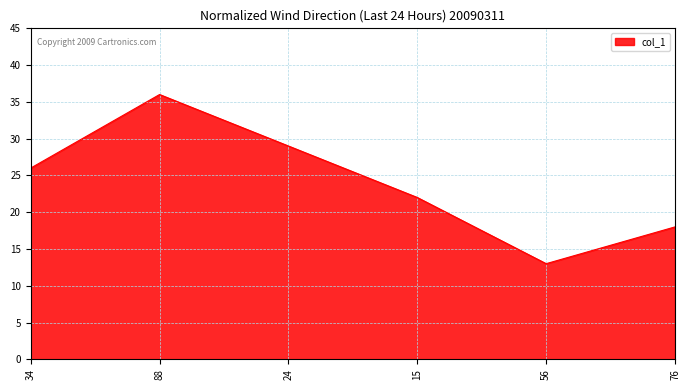

What is the maximum value shown in the chart?

36